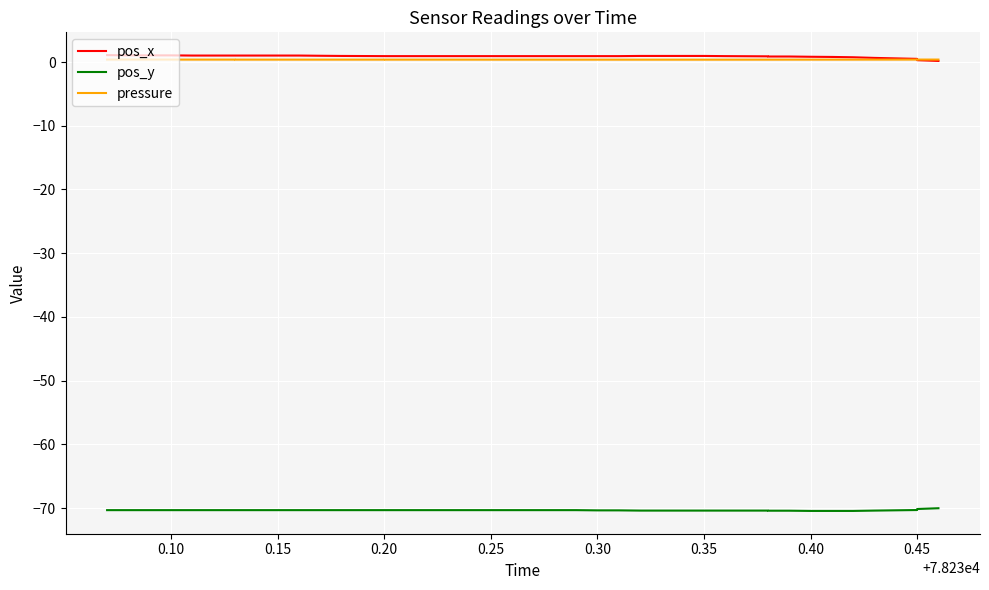

What is the difference between the maximum and minimum values in the pos_y series?

0.4